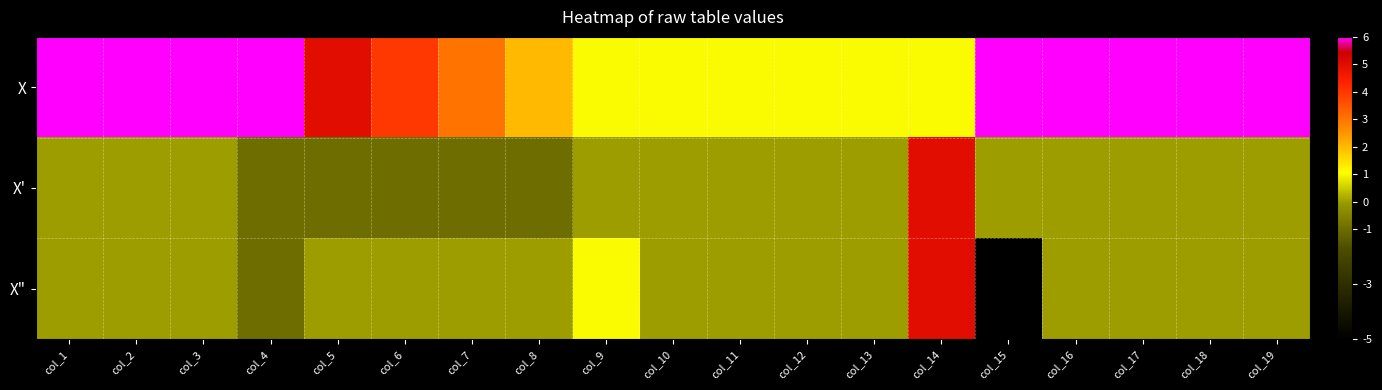

Reading left to right, list all the values displayed in this chart.

X: col_1=6	col_2=6	col_3=6	col_4=6	col_5=5	col_6=4	col_7=3	col_8=2	col_9=1	col_10=1	col_11=1	col_12=1	col_13=1	col_14=1	col_15=6	col_16=6	col_17=6	col_18=6	col_19=6
X': col_1=0	col_2=0	col_3=0	col_4=-1	col_5=-1	col_6=-1	col_7=-1	col_8=-1	col_9=0	col_10=0	col_11=0	col_12=0	col_13=0	col_14=5	col_15=0	col_16=0	col_17=0	col_18=0	col_19=0
X": col_1=0	col_2=0	col_3=0	col_4=-1	col_5=0	col_6=0	col_7=0	col_8=0	col_9=1	col_10=0	col_11=0	col_12=0	col_13=0	col_14=5	col_15=-5	col_16=0	col_17=0	col_18=0	col_19=0